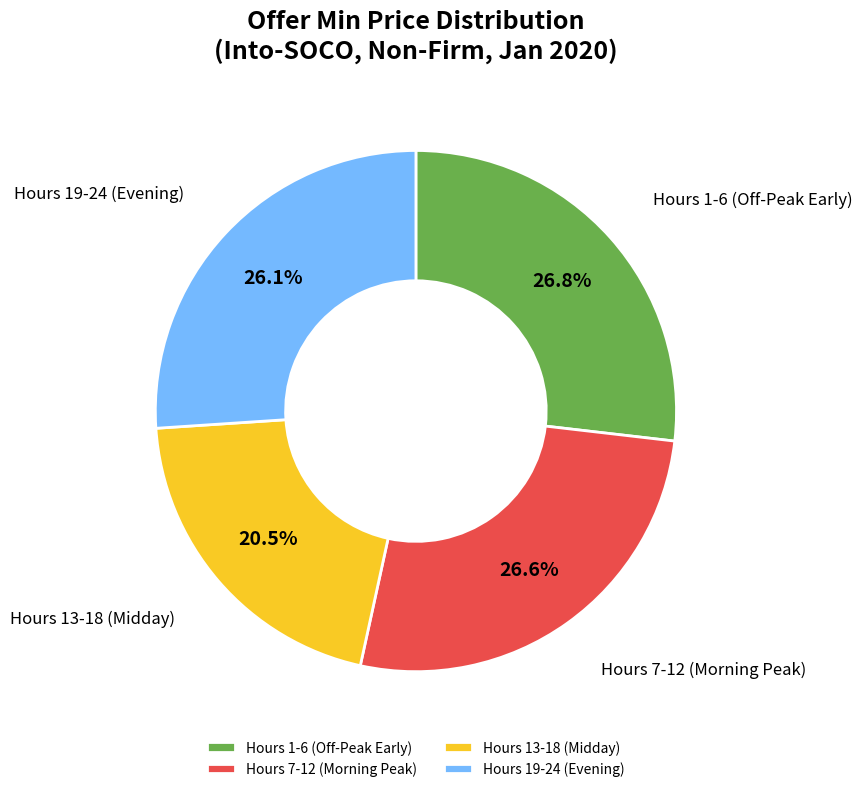

How many segments does this pie chart have?

4